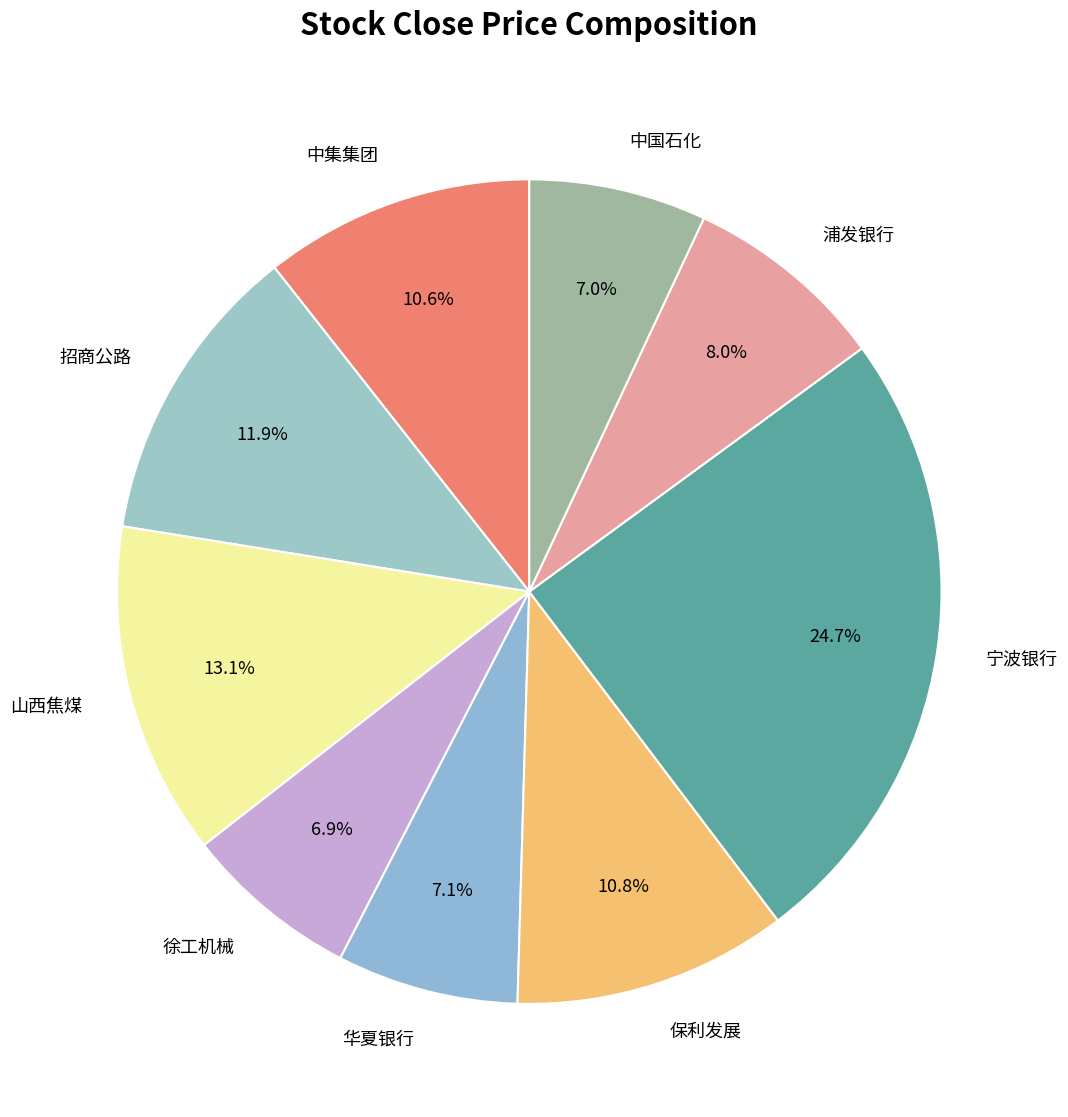

Is there any slice that represents more than half of the pie?

No